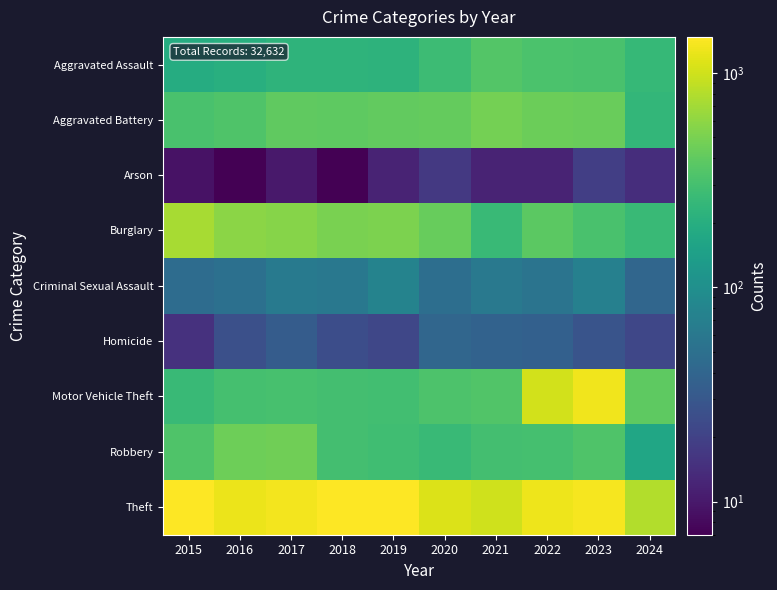

At 2022, list the series in order from largest to smallest.

Theft, Motor Vehicle Theft, Aggravated Battery, Burglary, Aggravated Assault, Robbery, Criminal Sexual Assault, Homicide, Arson